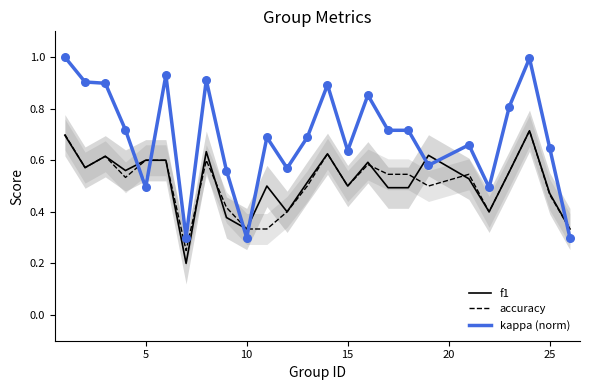

Which series ends up on top after the final intersection of kappa (norm) and accuracy?

accuracy